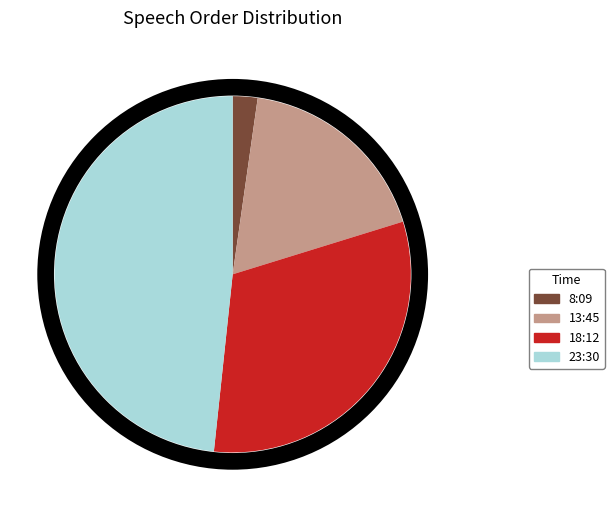

What is the smallest slice in the pie chart?

8:09